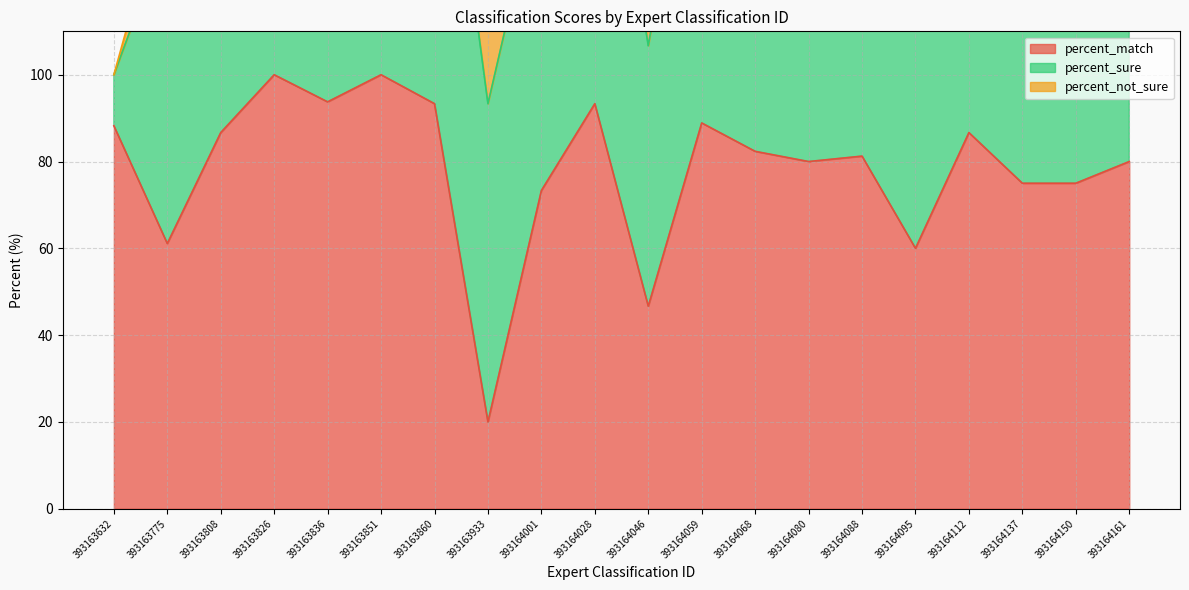

What is the total value across all series at 393164080?

173.3